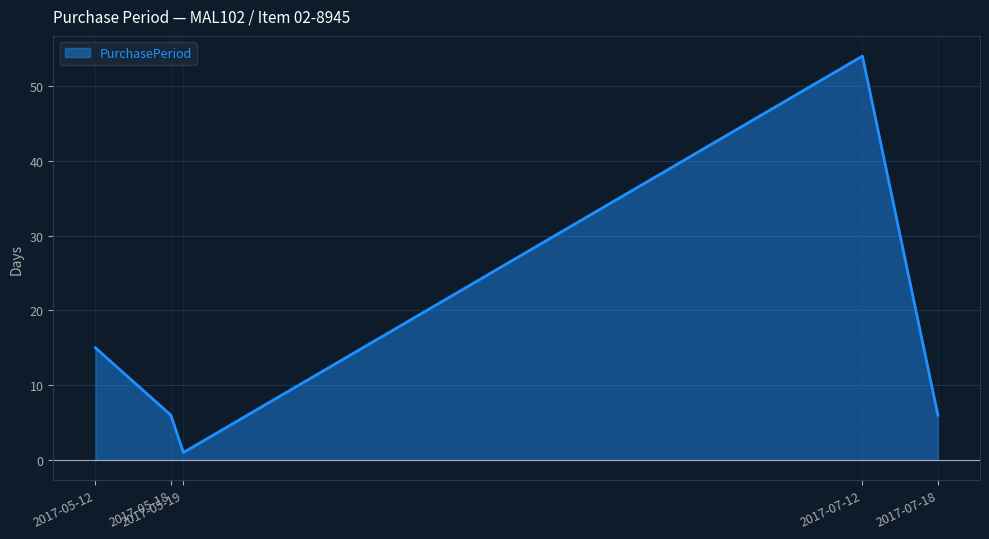

Which category has the highest value across all series?

2017-07-12